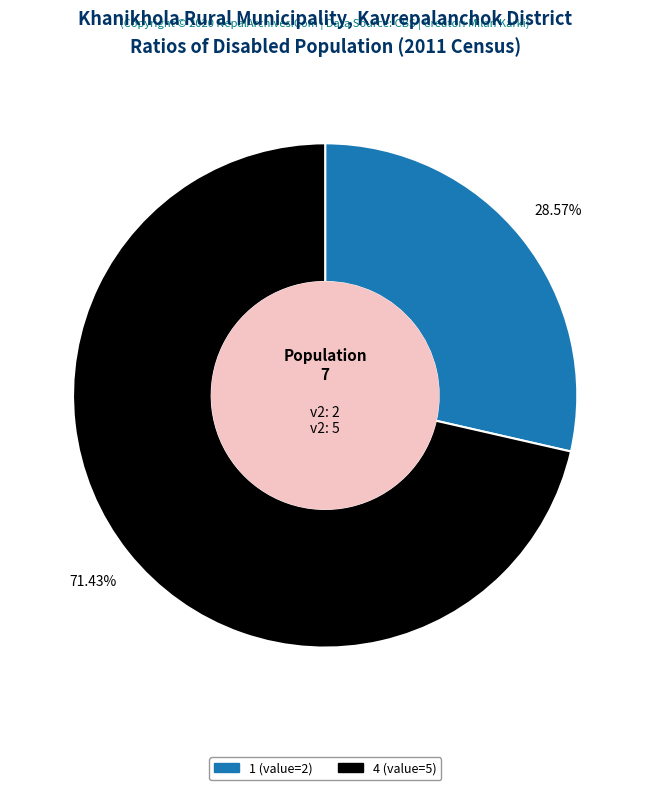

Rank the categories by value from highest to lowest.

4, 1